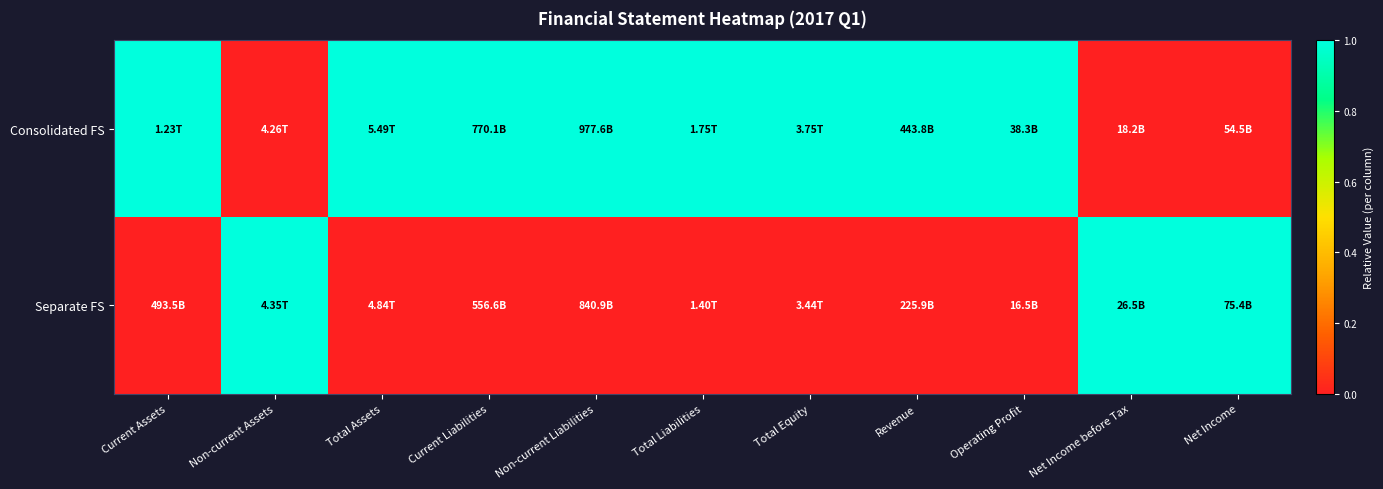

Which series has the largest range (max minus min)?

Consolidated FS